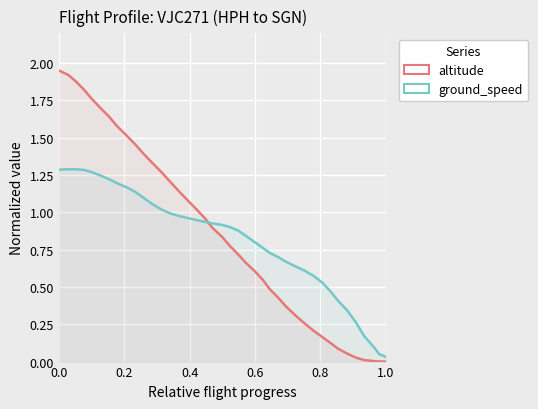

What are all the series names shown in the legend?

altitude, ground_speed